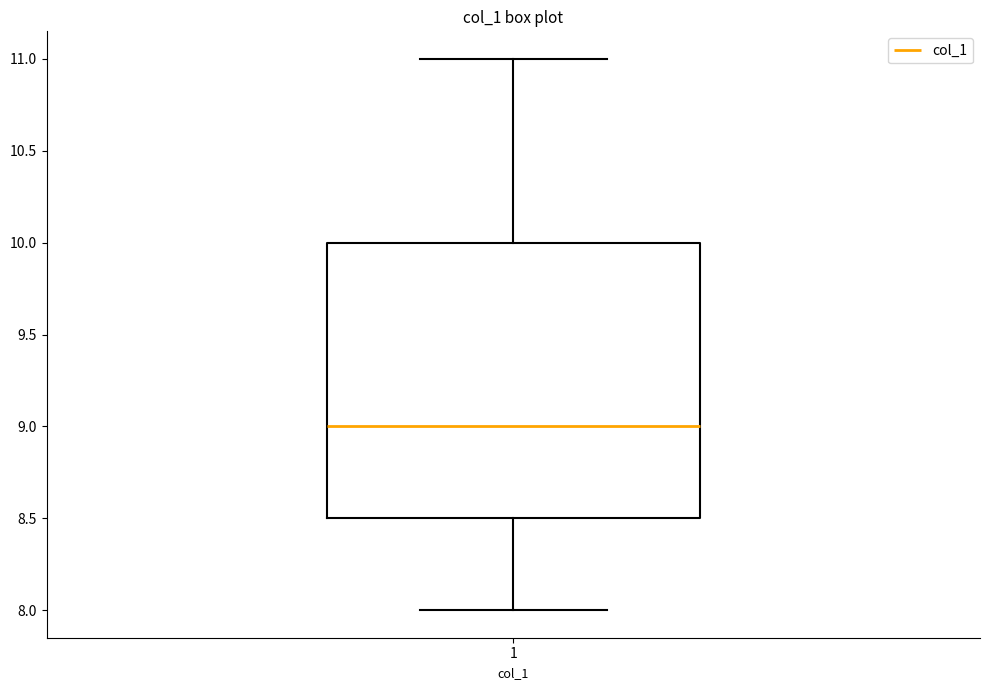

Transcribe this box plot: give where the median line is, the range the box spans, and where the two whiskers end, as read against the y-axis. The values are not printed on the chart, so give them approximately, as read against the axis.

median 9.0, box 8.5 to 10.0, whiskers 8.0 to 11.0